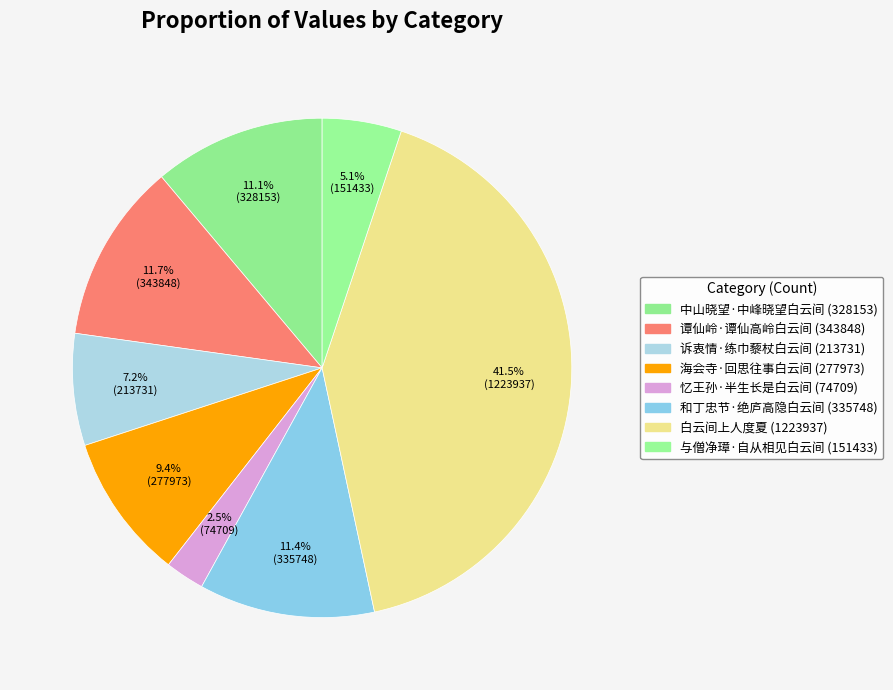

To the nearest percent, what is the difference between the 中山晓望·中峰晓望白云间 and 与僧净璋·自从相见白云间 slice percentages?

6%